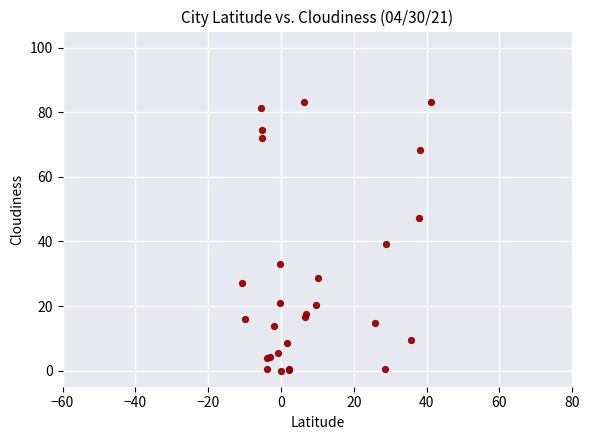

What Y value in the scatter plot is closest to 41?

39.3